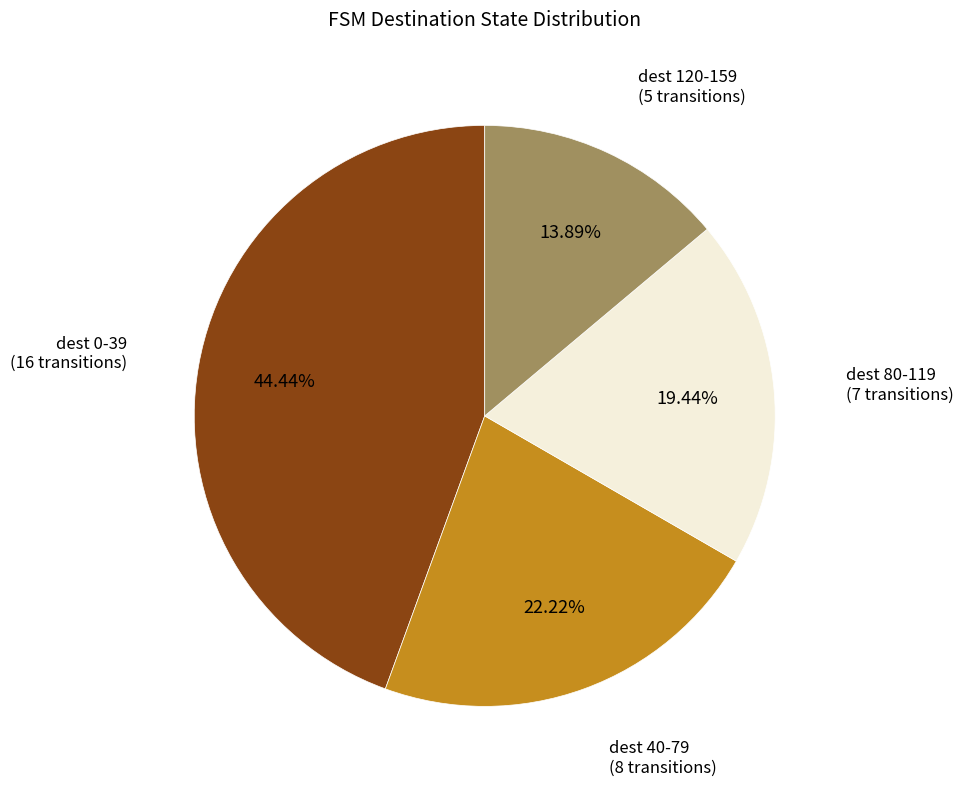

Is there a majority slice in this chart?

No